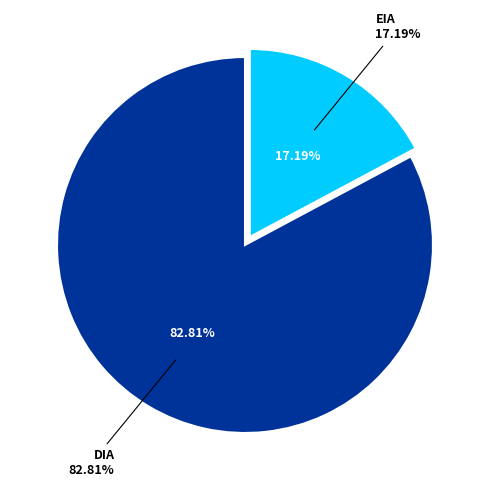

Approximately how many times larger is the value at EIA compared to DIA?

0.2